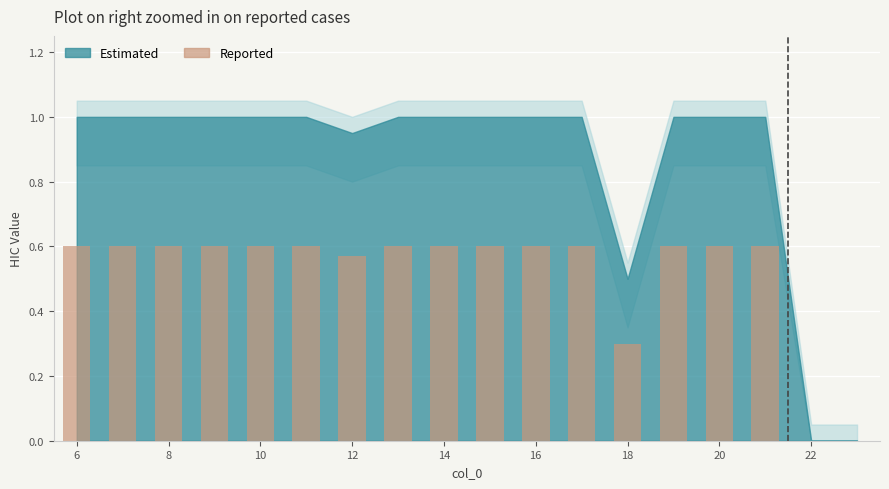

What is the sum of all values?

9.3